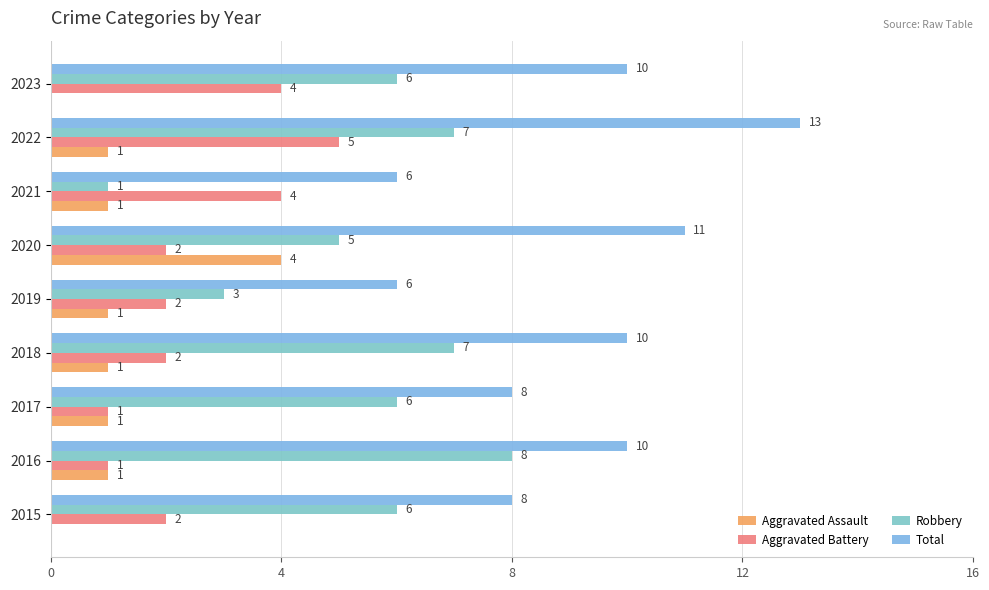

What is the value of the Aggravated Assault bar at the 5th from the left?

1